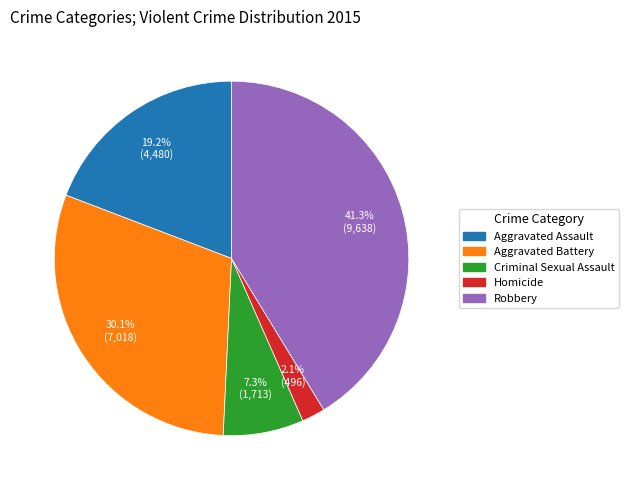

Combined, what portion of the pie is Aggravated Battery and Aggravated Assault?

49.3%